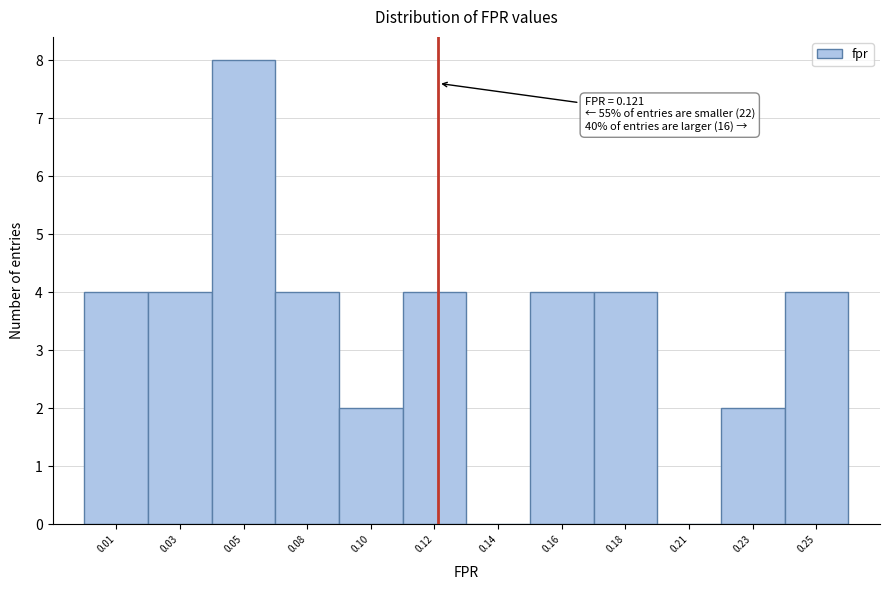

Reading left to right, extract all data points from this chart.

0.01=4	0.03=4	0.05=8	0.08=4	0.10=2	0.12=4	0.14=0	0.16=4	0.18=4	0.21=0	0.23=2	0.25=4